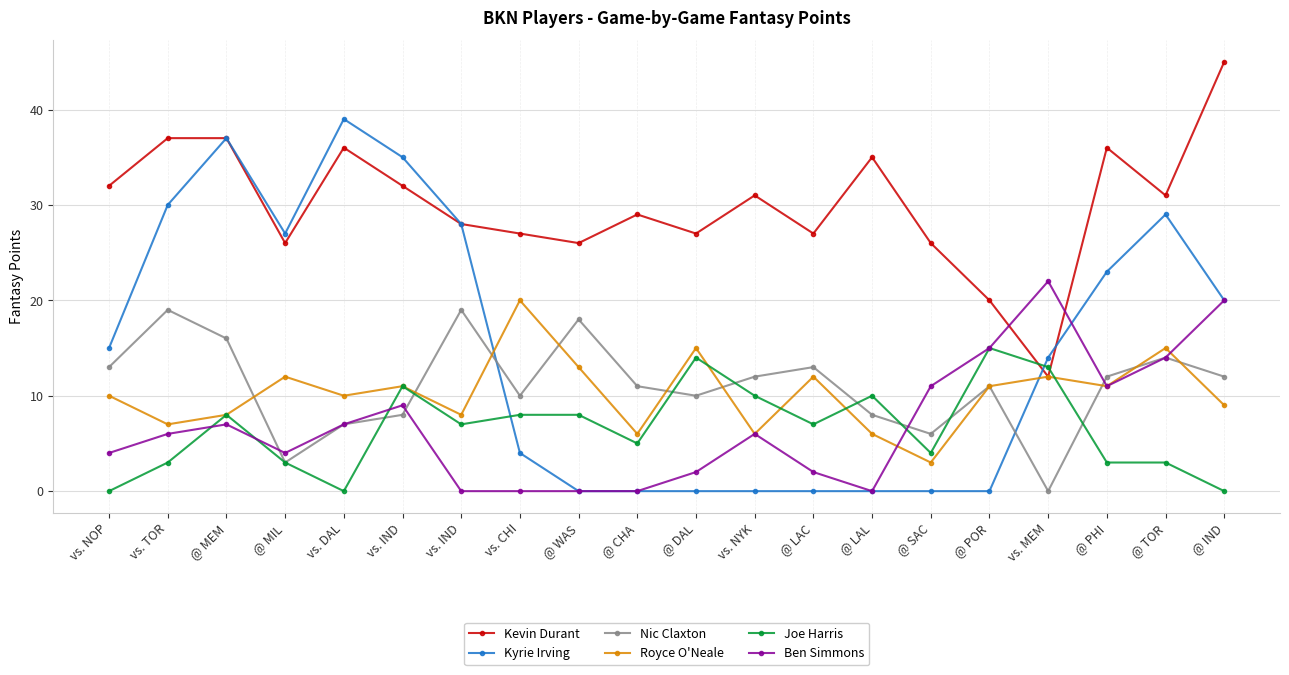

How many lines are shown in the chart?

6